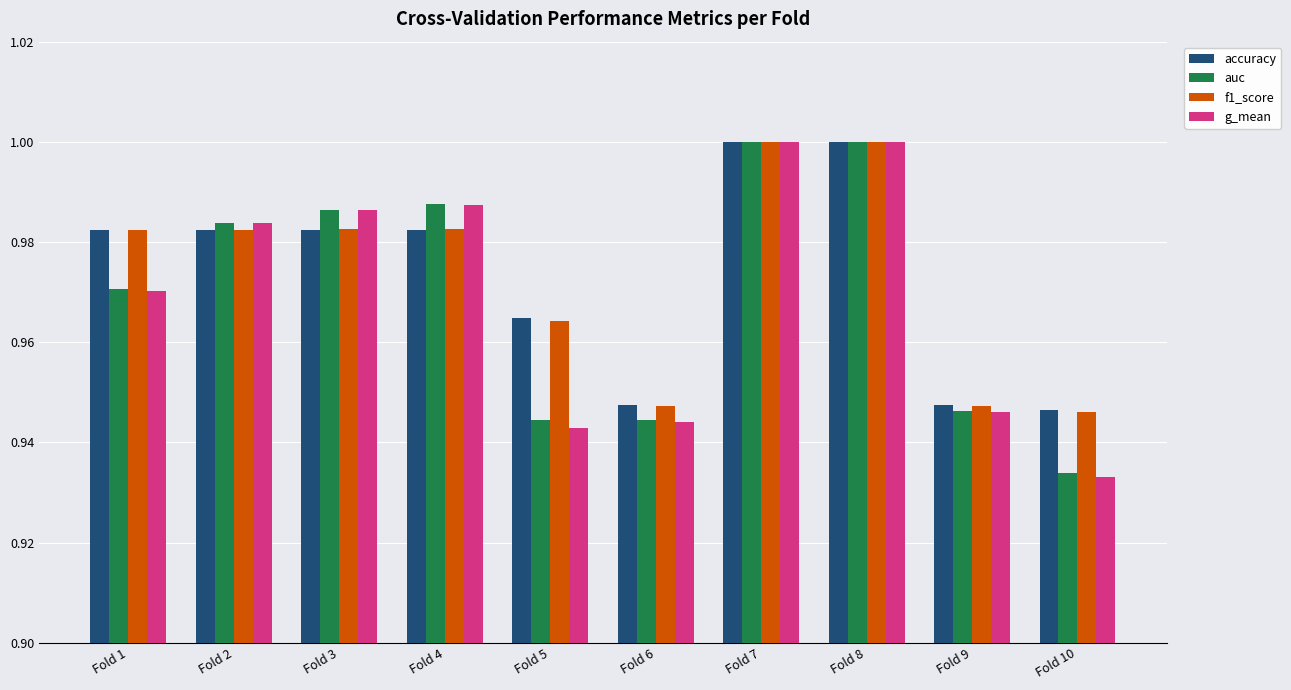

At which label is g_mean closest to 0?

Fold 10